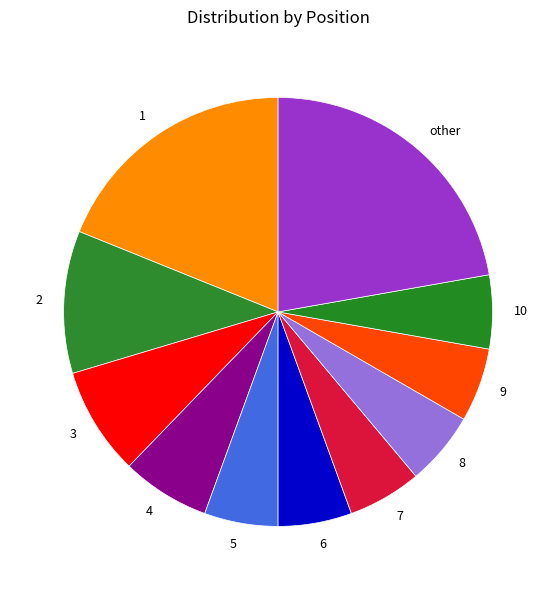

The 5 slice represents 6% of the pie. True or false?

True